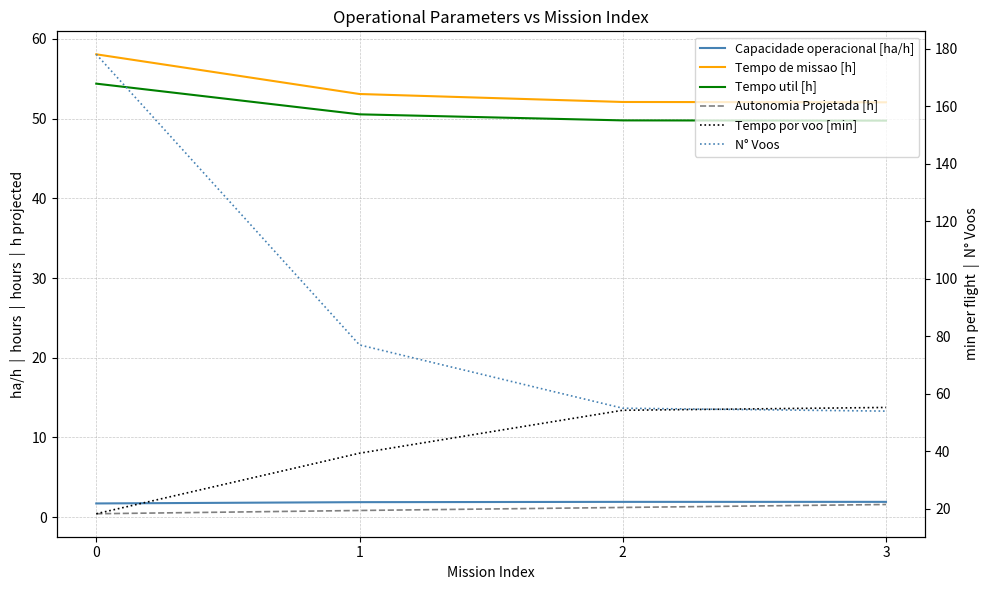

Where do Tempo util [h] and Tempo por voo [min] first cross each other?

1 and 2